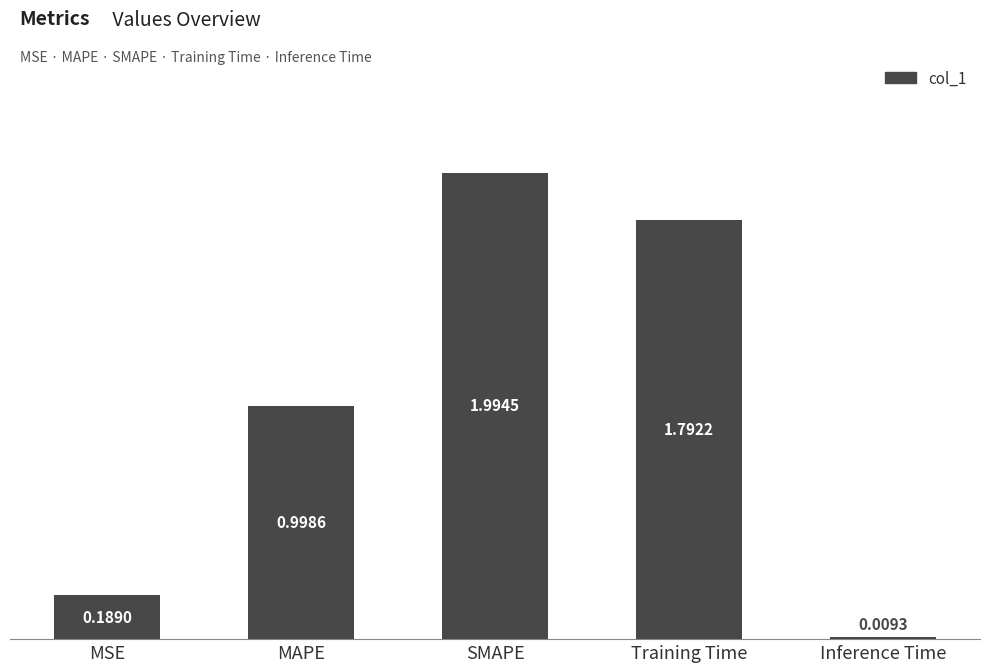

Which label corresponds to the smallest value in the chart?

Inference Time